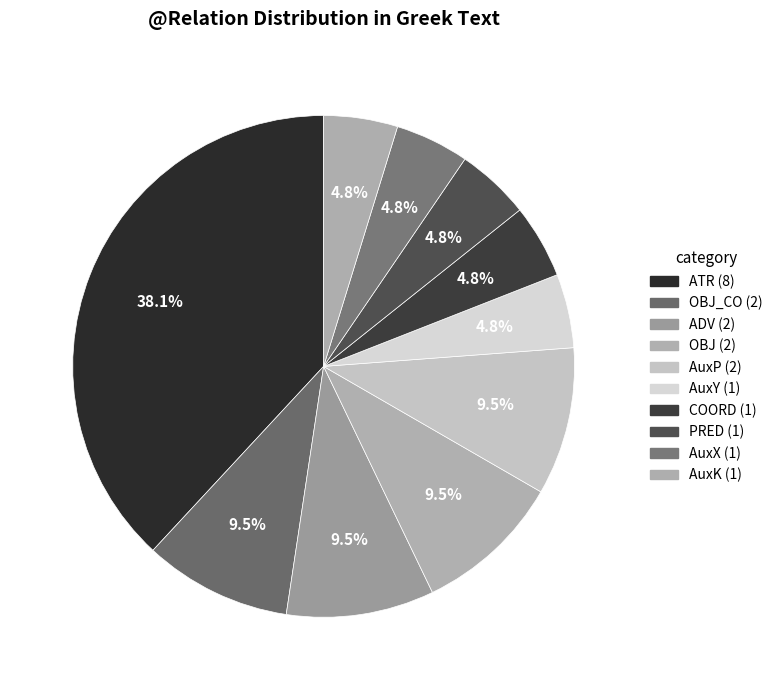

Rank the categories by value from lowest to highest.

AuxY, COORD, PRED, AuxX, AuxK, OBJ_CO, ADV, OBJ, AuxP, ATR